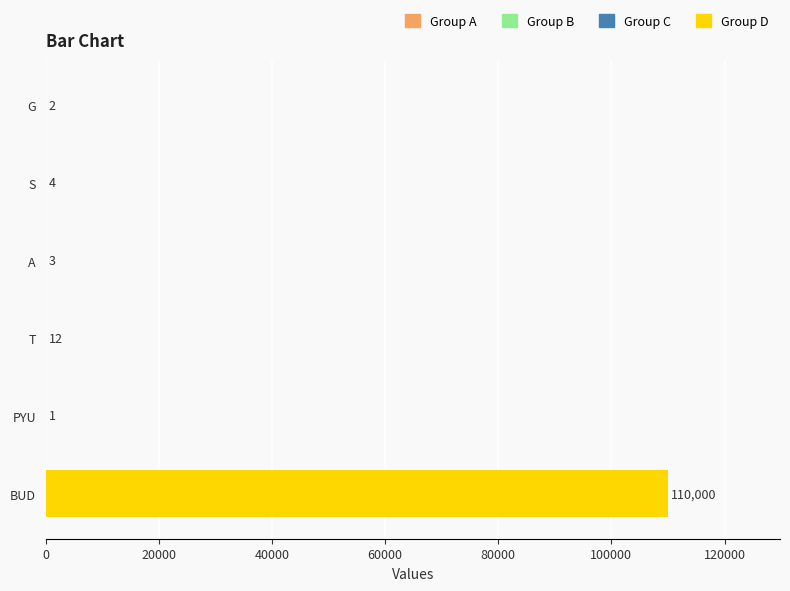

What is the sum of the values at A and T?

15